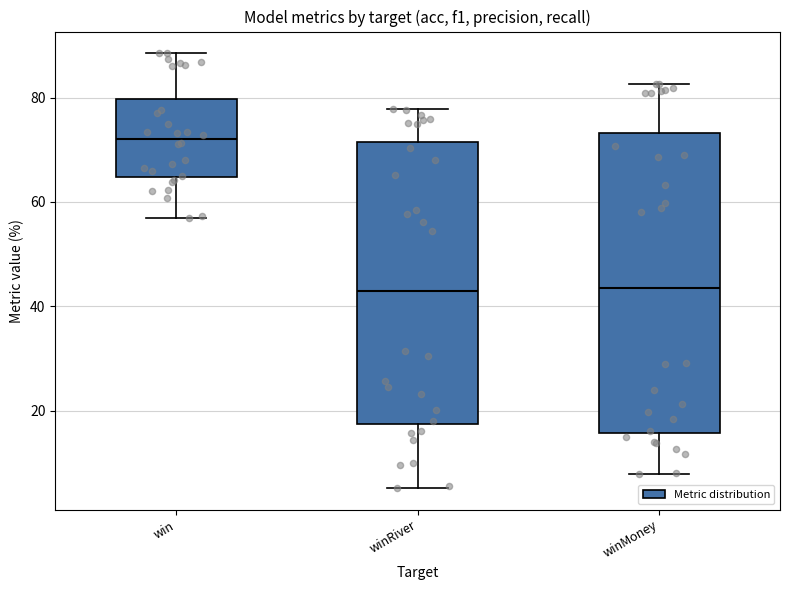

Reading left to right, transcribe this box plot: for each box, give where its median line is, the range the box spans, and where its two whiskers end, as read against the y-axis. The values are not printed on the chart, so give them approximately, as read against the axis.

win: median 72, box 64 to 80, whiskers 56 to 88
winRiver: median 42, box 18 to 72, whiskers 6 to 78
winMoney: median 44, box 16 to 74, whiskers 8 to 82